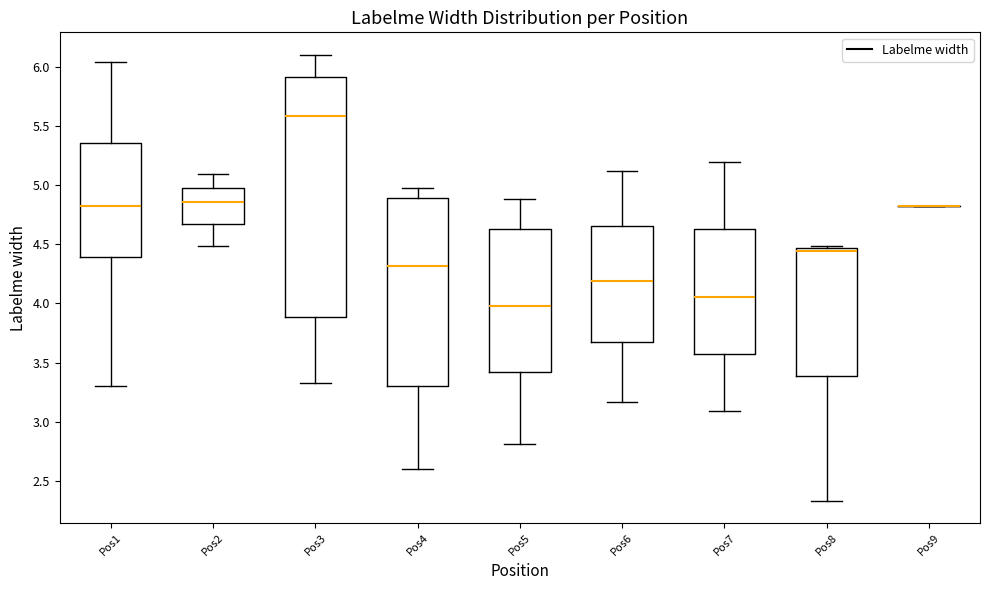

Comparing the boxes themselves (not the whiskers), which one is the tallest?

Pos3